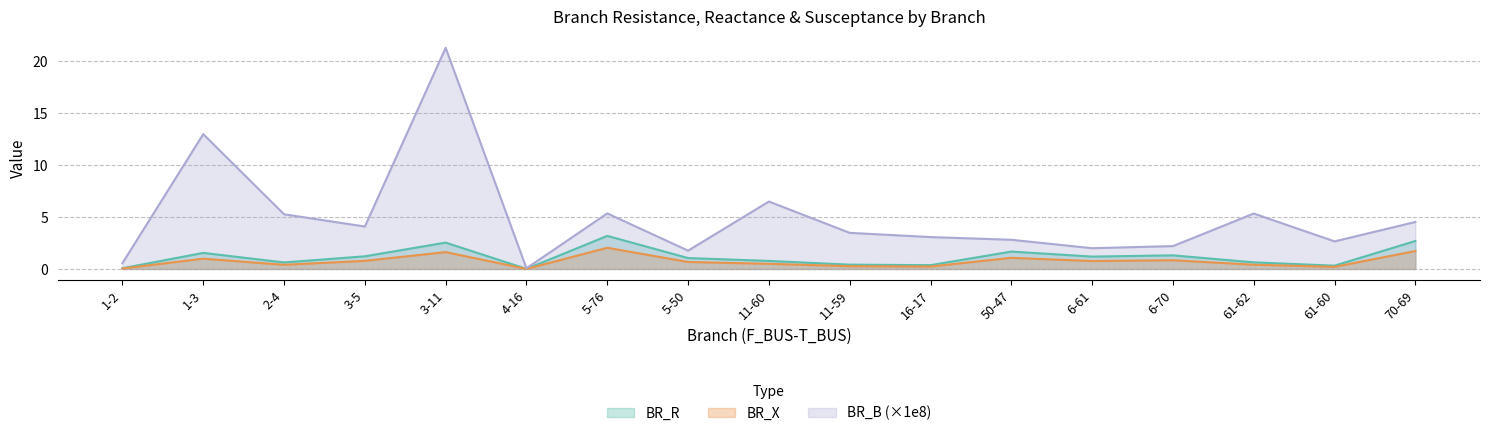

Which category has the highest value in the BR_B series?

3-11